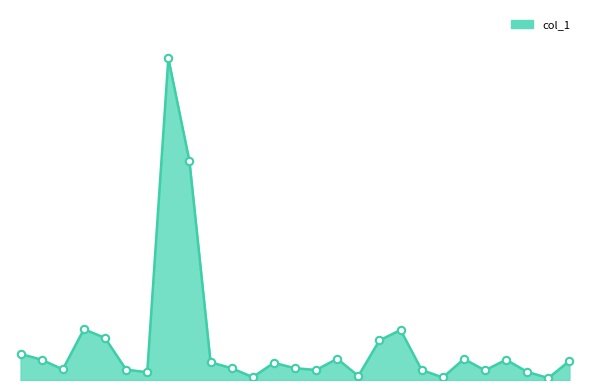

Does the chart have visible grid lines?

No